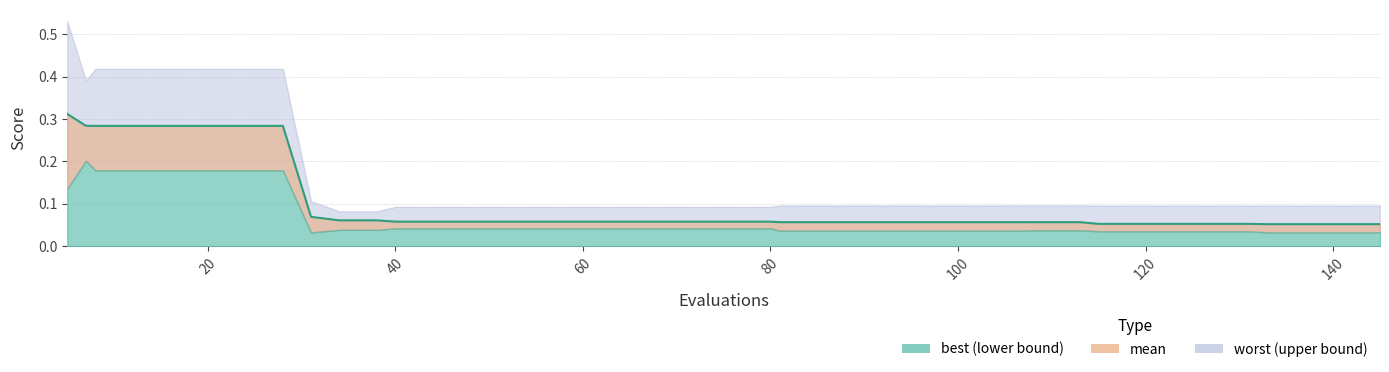

List the series in order of their peak value, highest first.

worst, mean, best